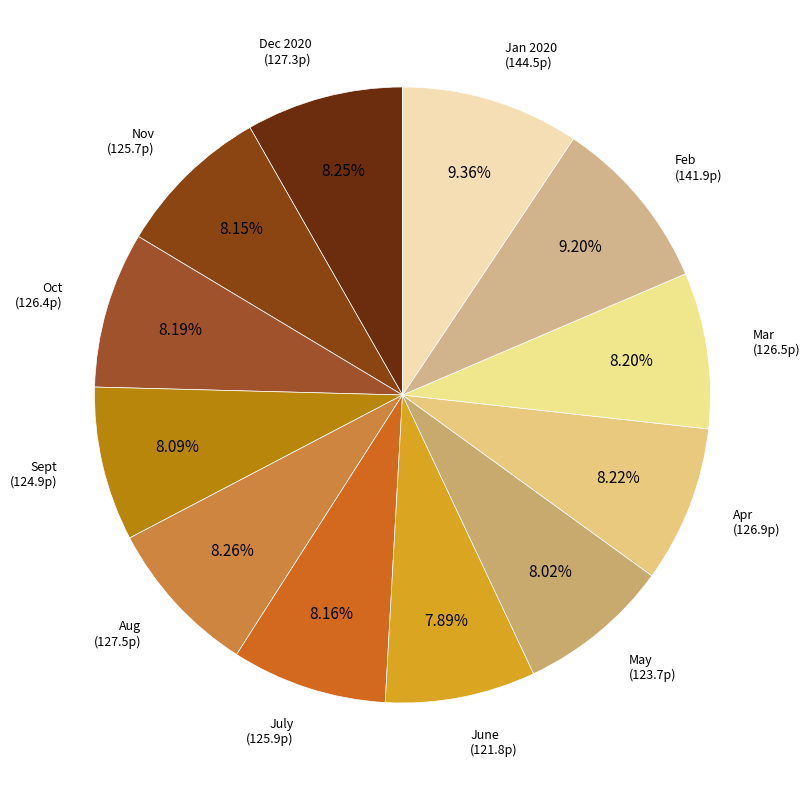

How many segments does this pie chart have?

12